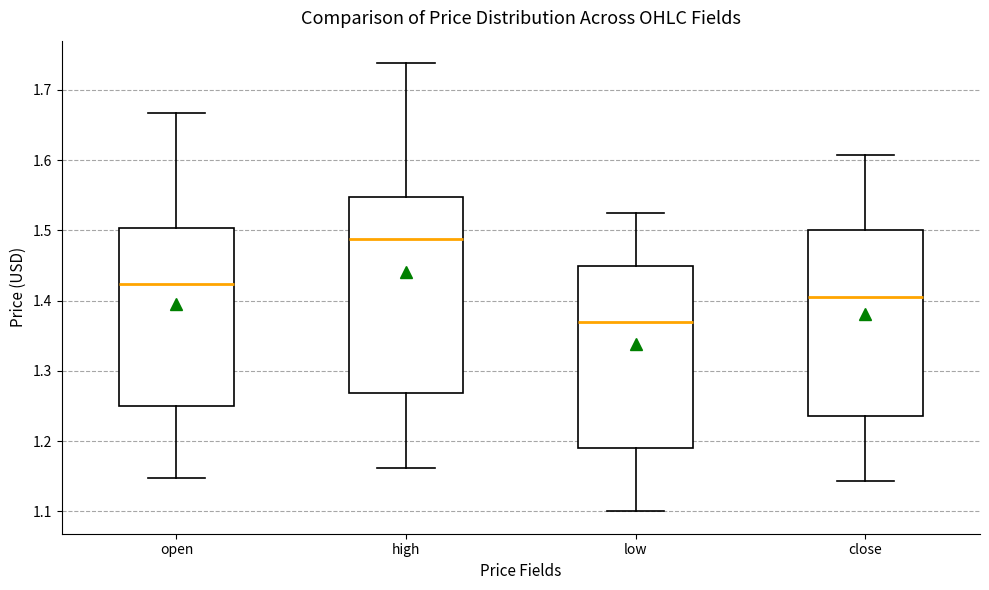

Reading left to right, transcribe this box plot: for each box, give where its median line is, the range the box spans, and where its two whiskers end, as read against the y-axis. The values are not printed on the chart, so give them approximately, as read against the axis.

open: median 1.42, box 1.25 to 1.50, whiskers 1.15 to 1.67
high: median 1.49, box 1.27 to 1.55, whiskers 1.16 to 1.74
low: median 1.37, box 1.19 to 1.45, whiskers 1.10 to 1.52
close: median 1.41, box 1.24 to 1.50, whiskers 1.14 to 1.61